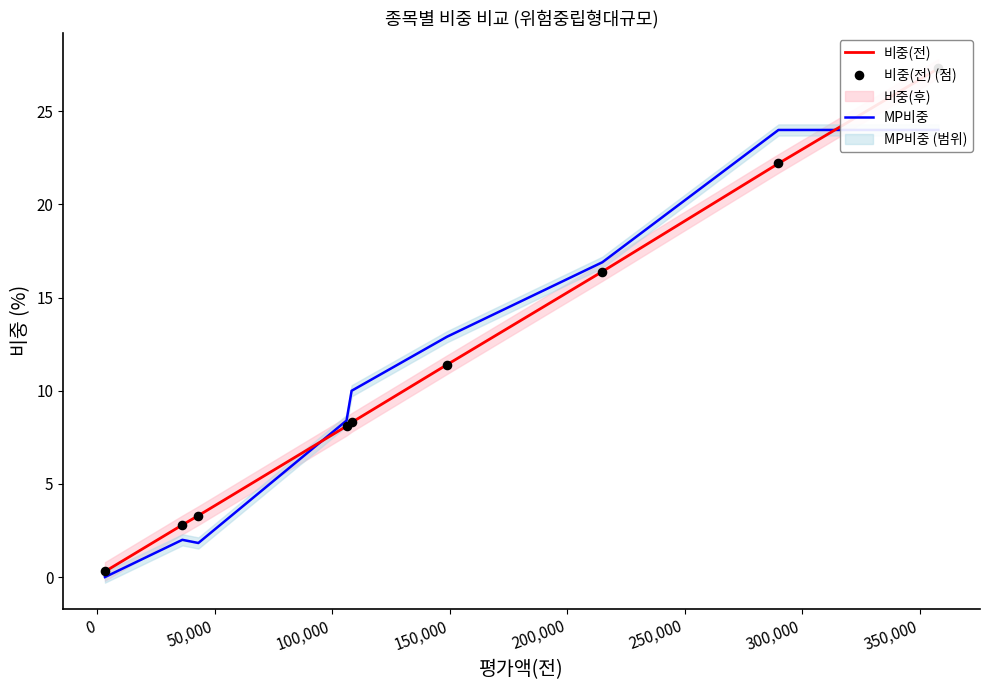

At how many categories does at least one series exceed 2?

8